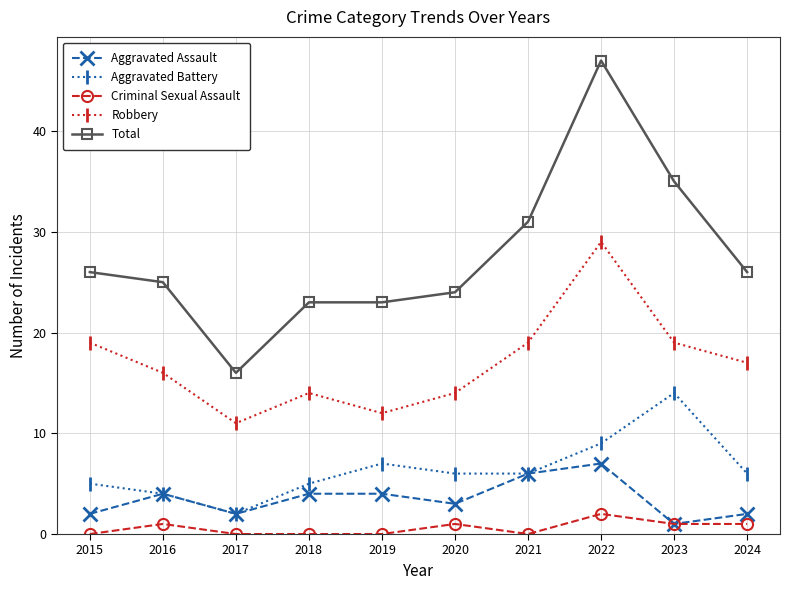

True or false: Aggravated Battery and Criminal Sexual Assault cross at least once.

False